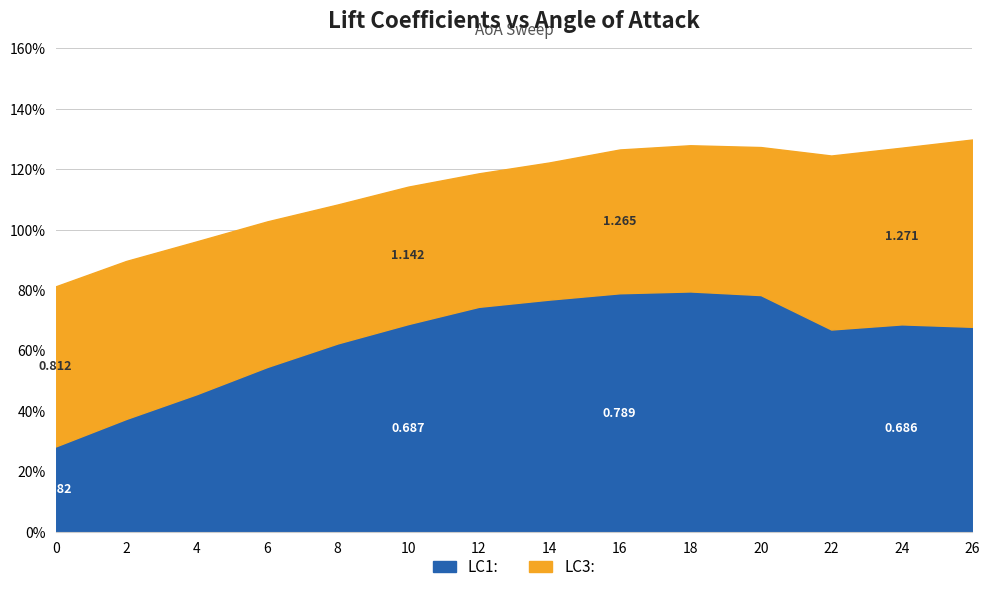

True or false: LC3: and LC1: intersect in this chart.

False